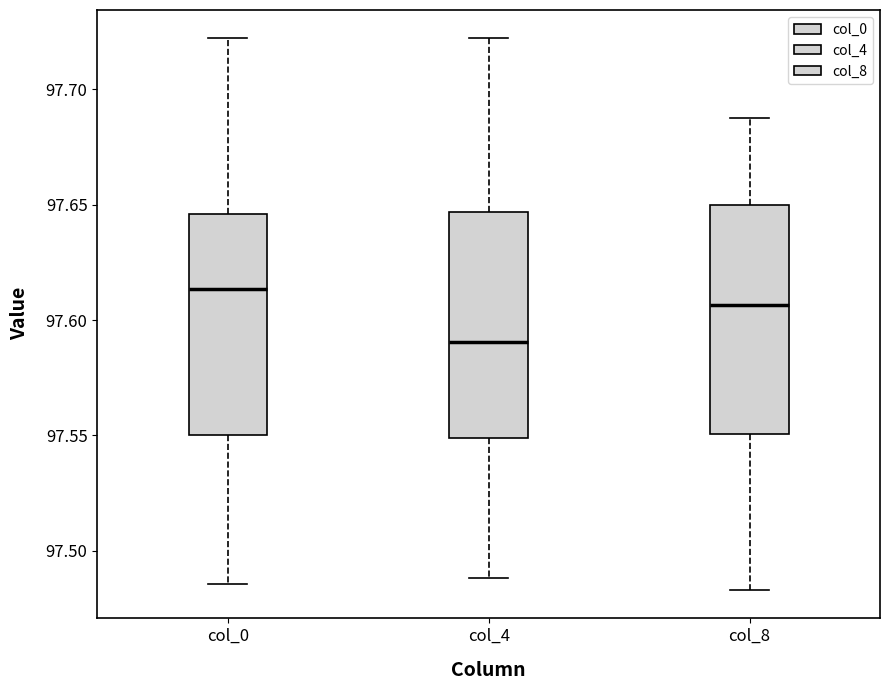

Which box has the lowest median line?

col_4